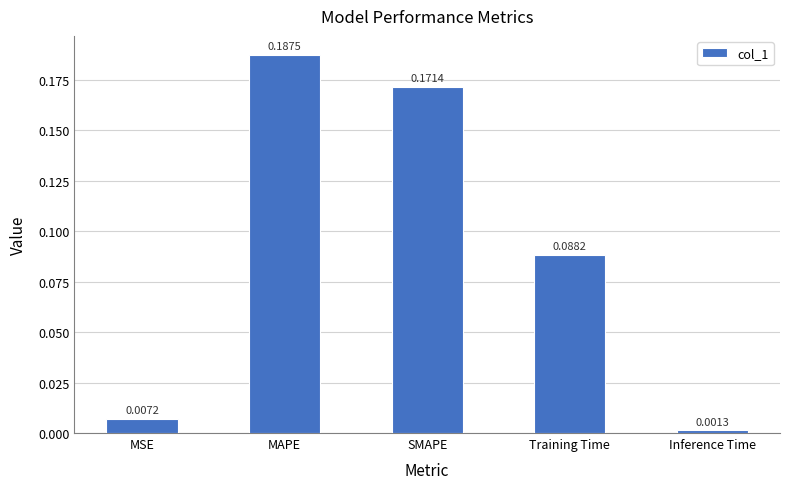

List the labels in order of value, largest first.

MAPE, SMAPE, Training Time, MSE, Inference Time